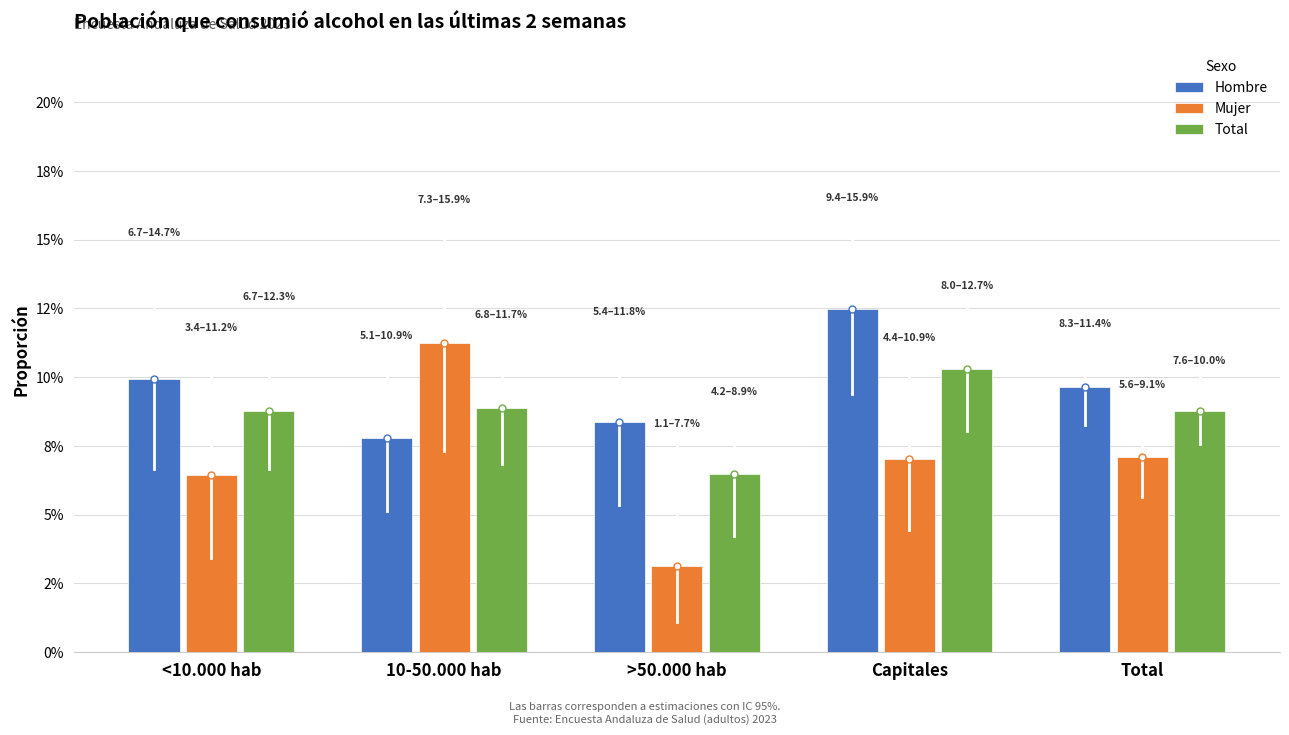

Which series has the largest total across all categories?

Hombre